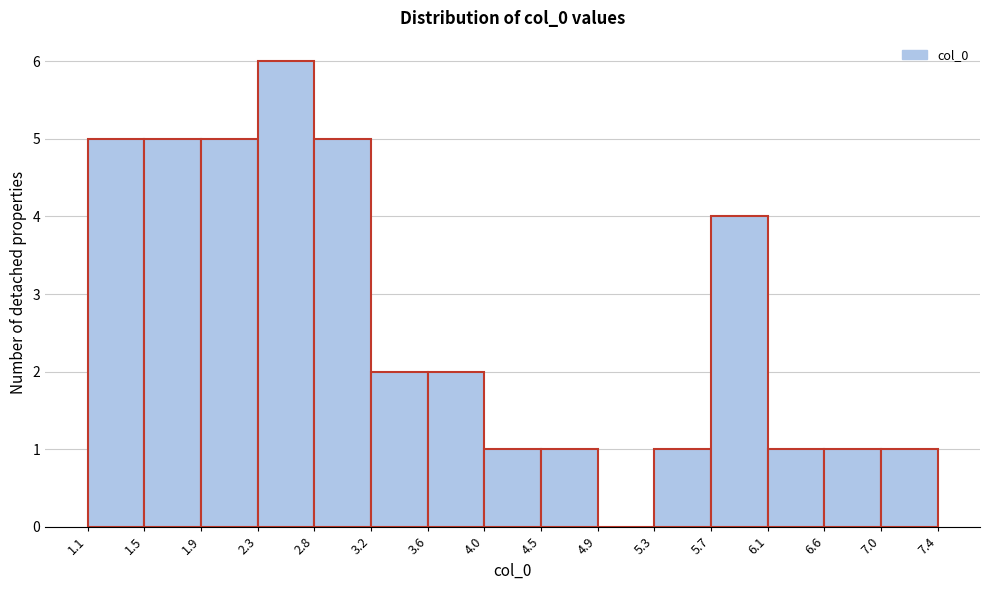

What is the height of the bar covering 6.1 to 6.6 on the x-axis? The values are not printed on the chart, so give them approximately, as read against the axis.

1